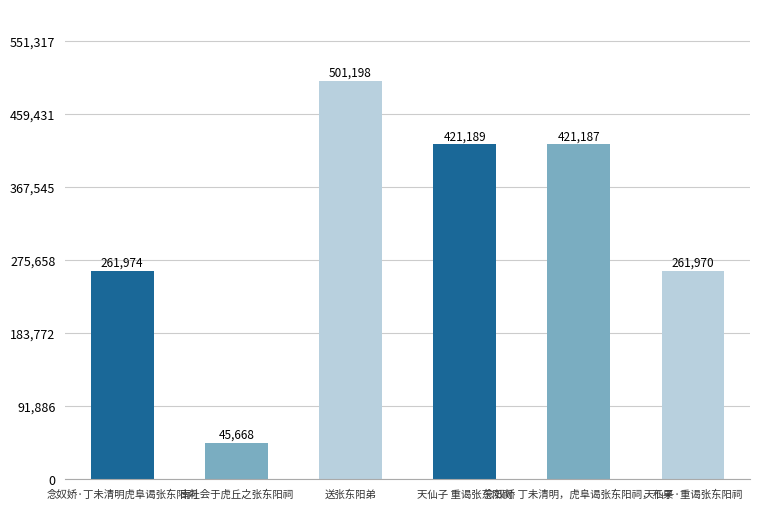

What is the value of the 5th bar from the left?

421187